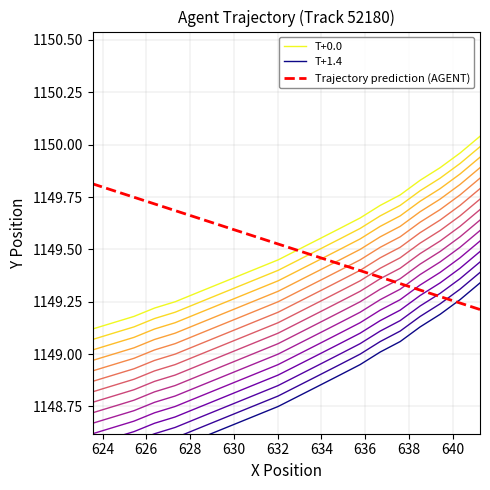

What is the highest value of the T+1.4 series?

1149.3